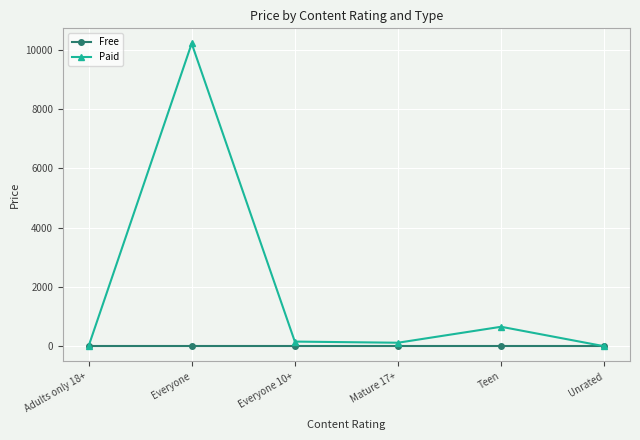

At which label does Paid first exceed 156?

Everyone